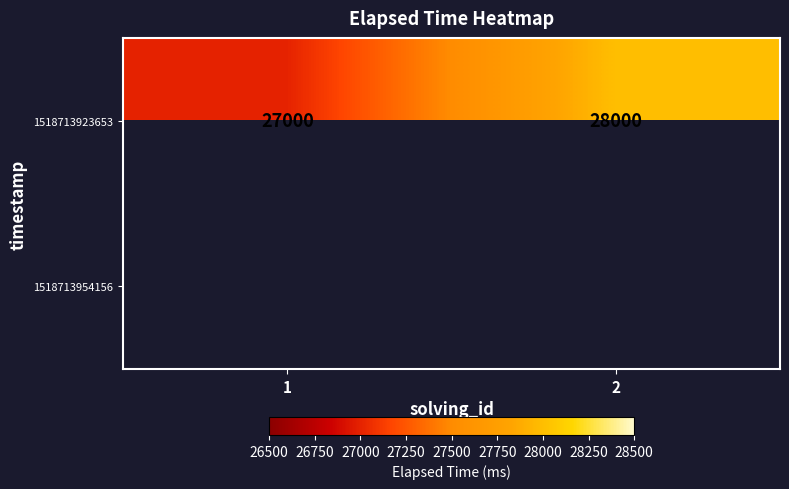

How many data points does each series have?

2